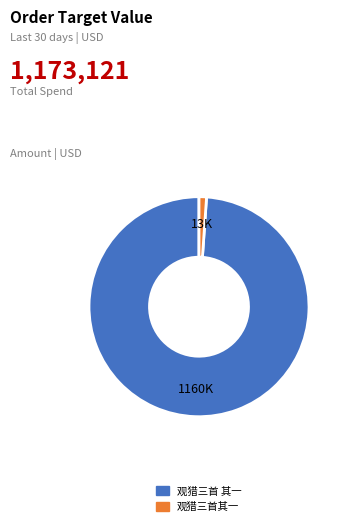

Does 观猎三首其一 represent more than half of the total?

No